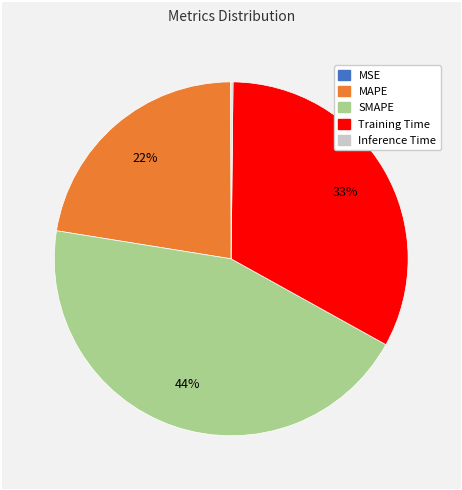

To the nearest percent, what is the average slice percentage?

20%